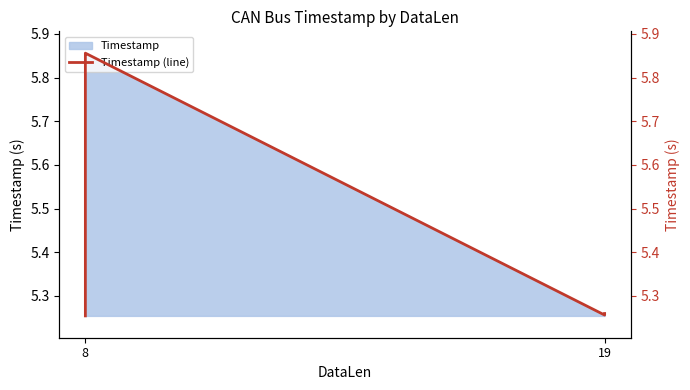

True or false: the data has more than 2 interior local peaks.

False